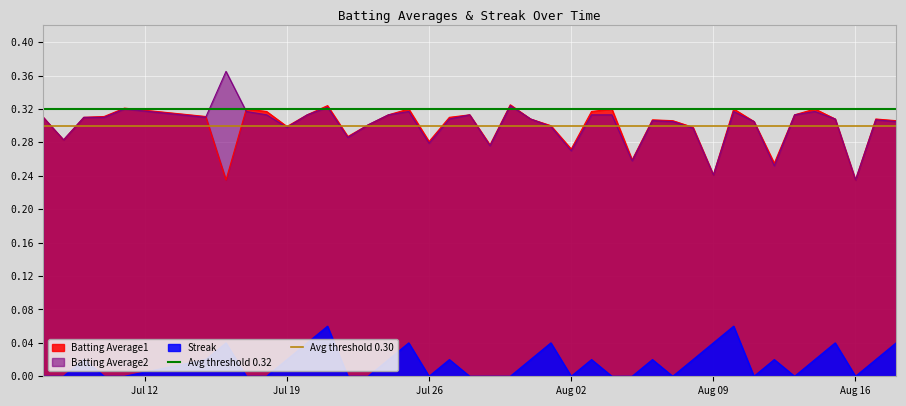

True or false: Batting Average1 and Streak cross at least once.

False